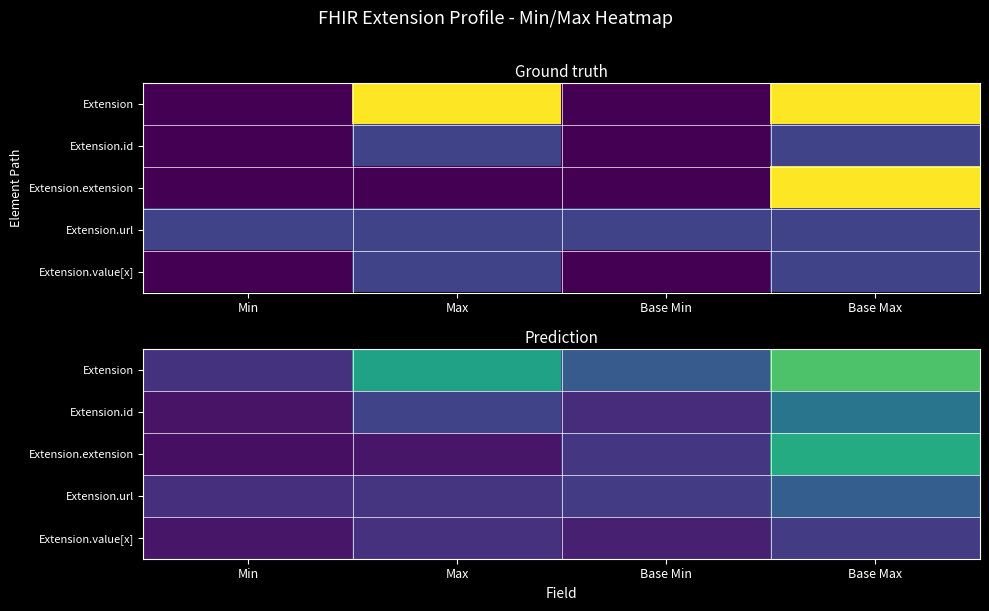

The Extension.url series shows 1.5 at Base Max. True or false?

True